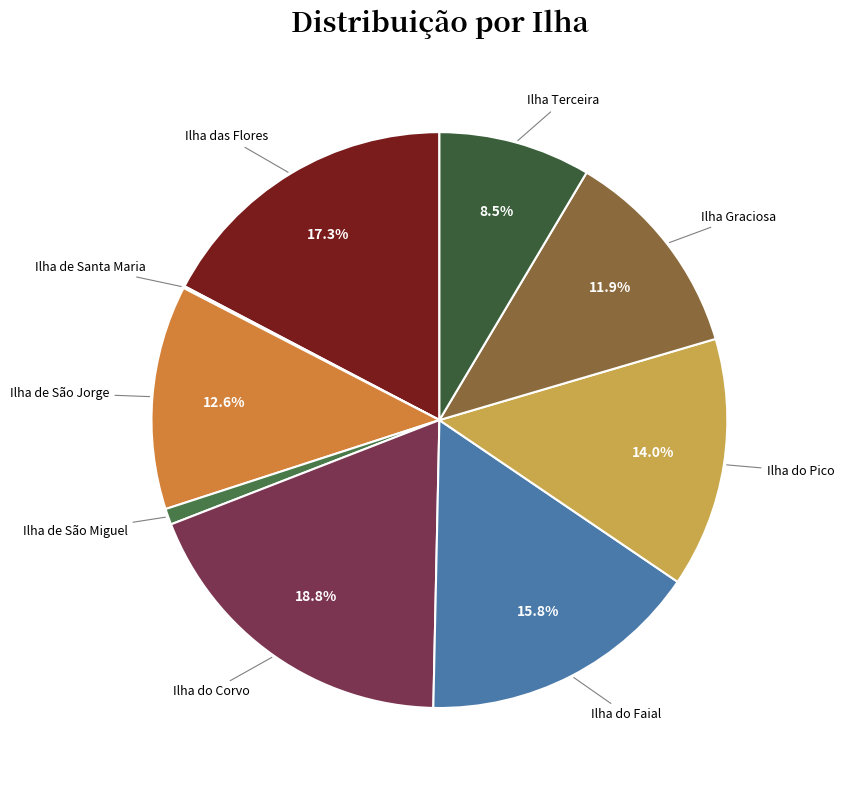

Which category has the biggest portion of the pie?

Ilha do Corvo